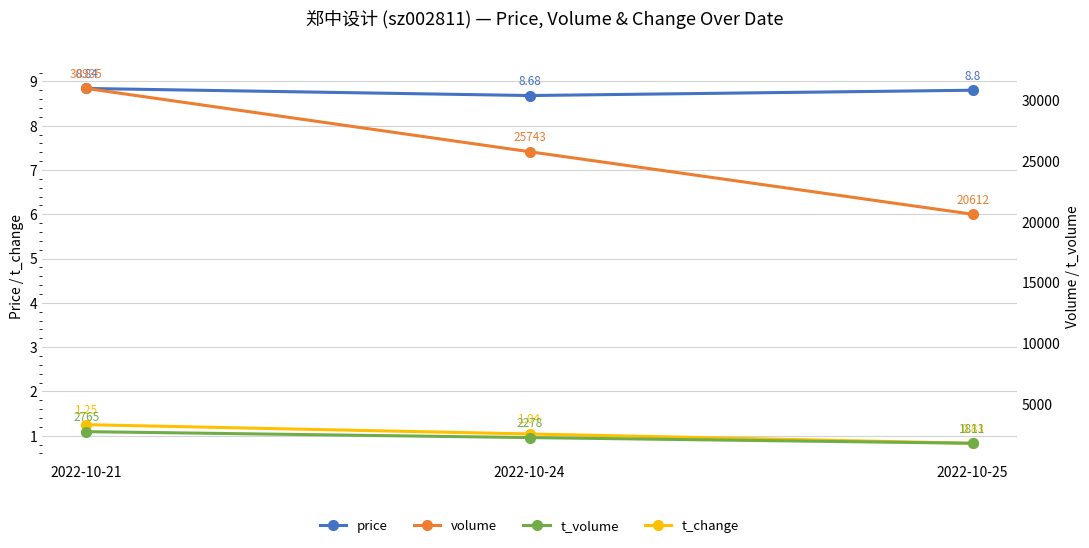

Reading left to right, transcribe all the data shown in this chart.

price: 8.8	8.7	8.8
t_change: 1.2	1.0	0.8
volume: 30935.0	25743.0	20612.0
t_volume: 2765.0	2278.0	1811.0